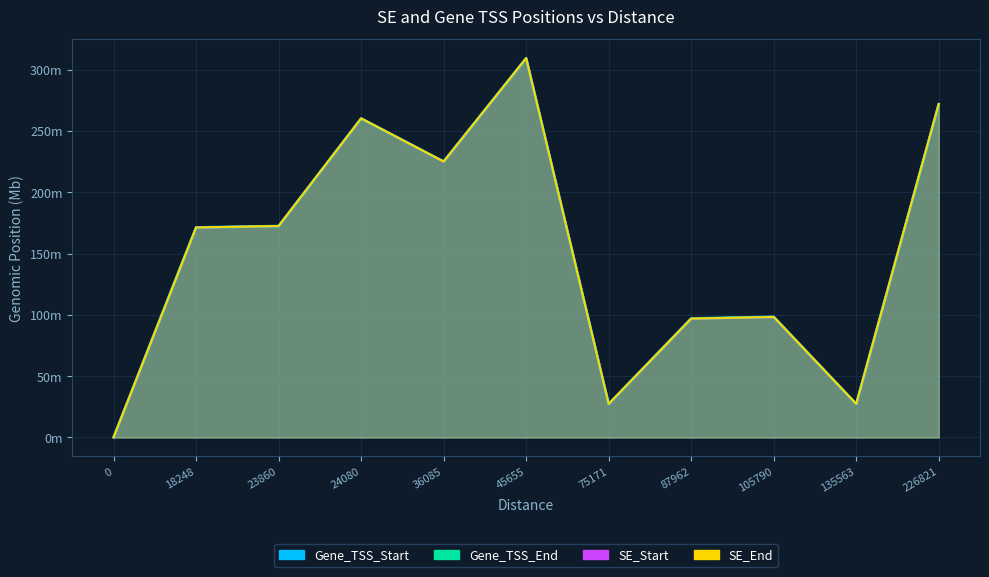

What is the total value across all series at 18248?

684.9